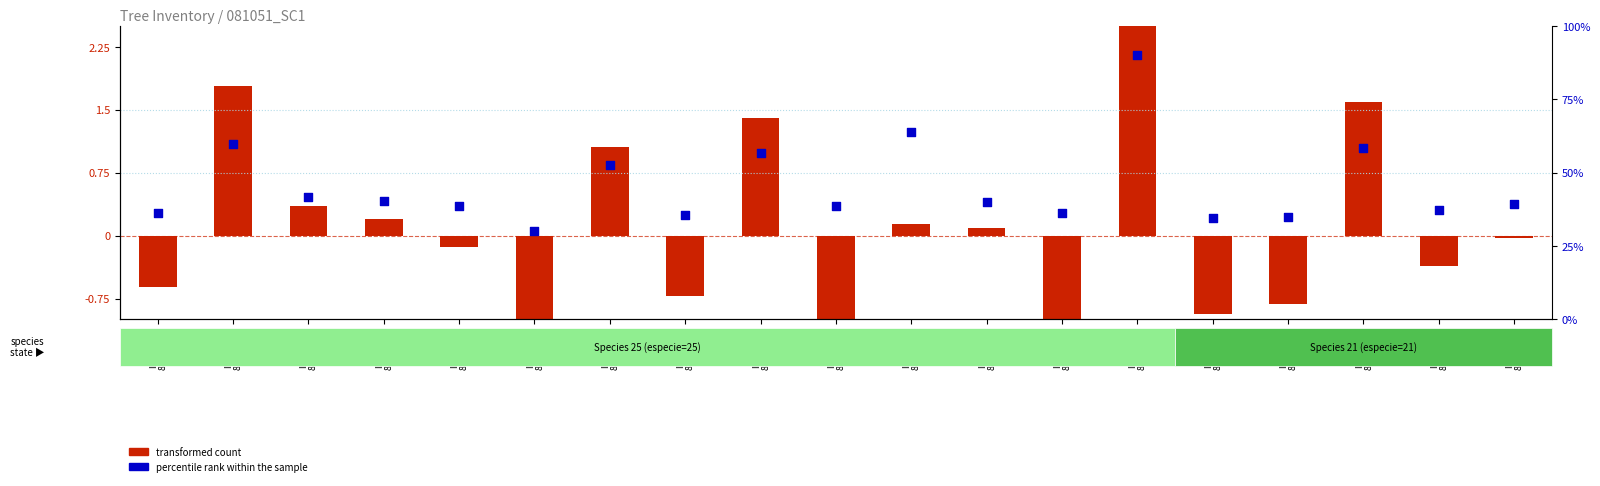

Which series has the widest spread of Y values?

transformed count